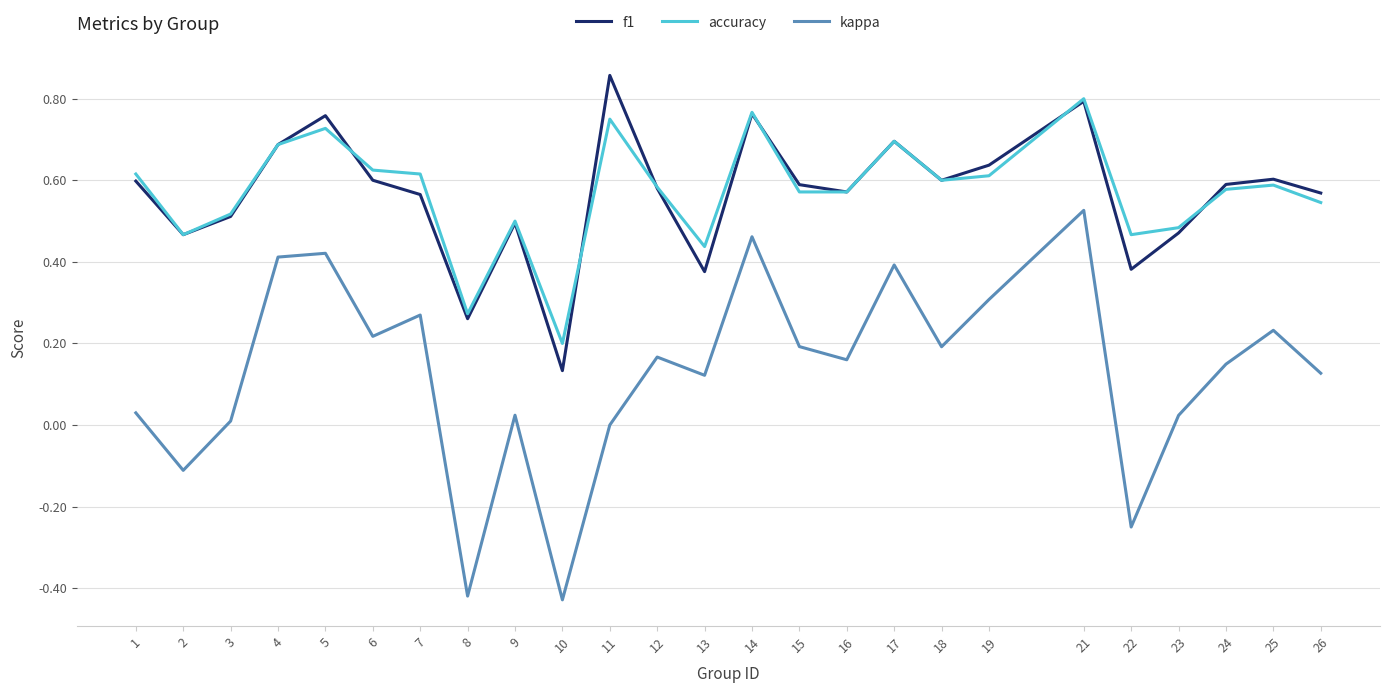

Which series changed the most between 8 and 11?

f1